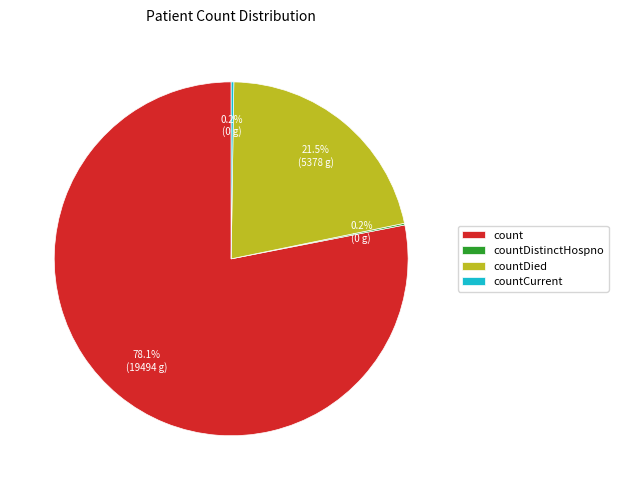

What is the largest slice in the pie chart?

count